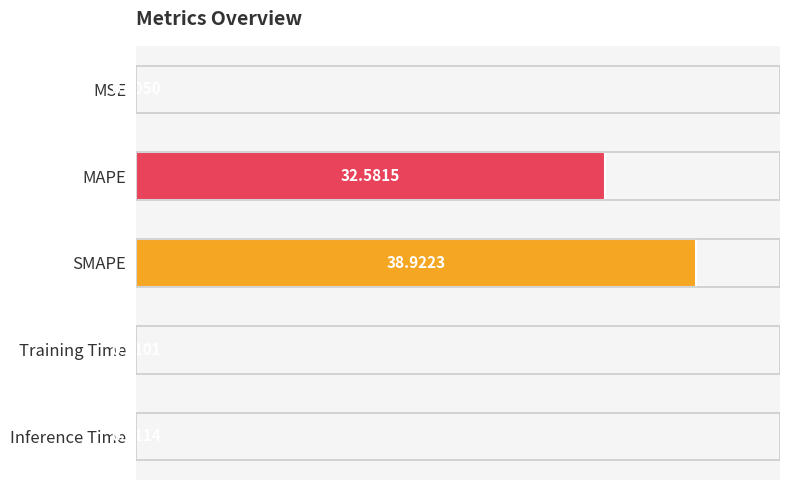

At which label is the value closest to 19?

MAPE